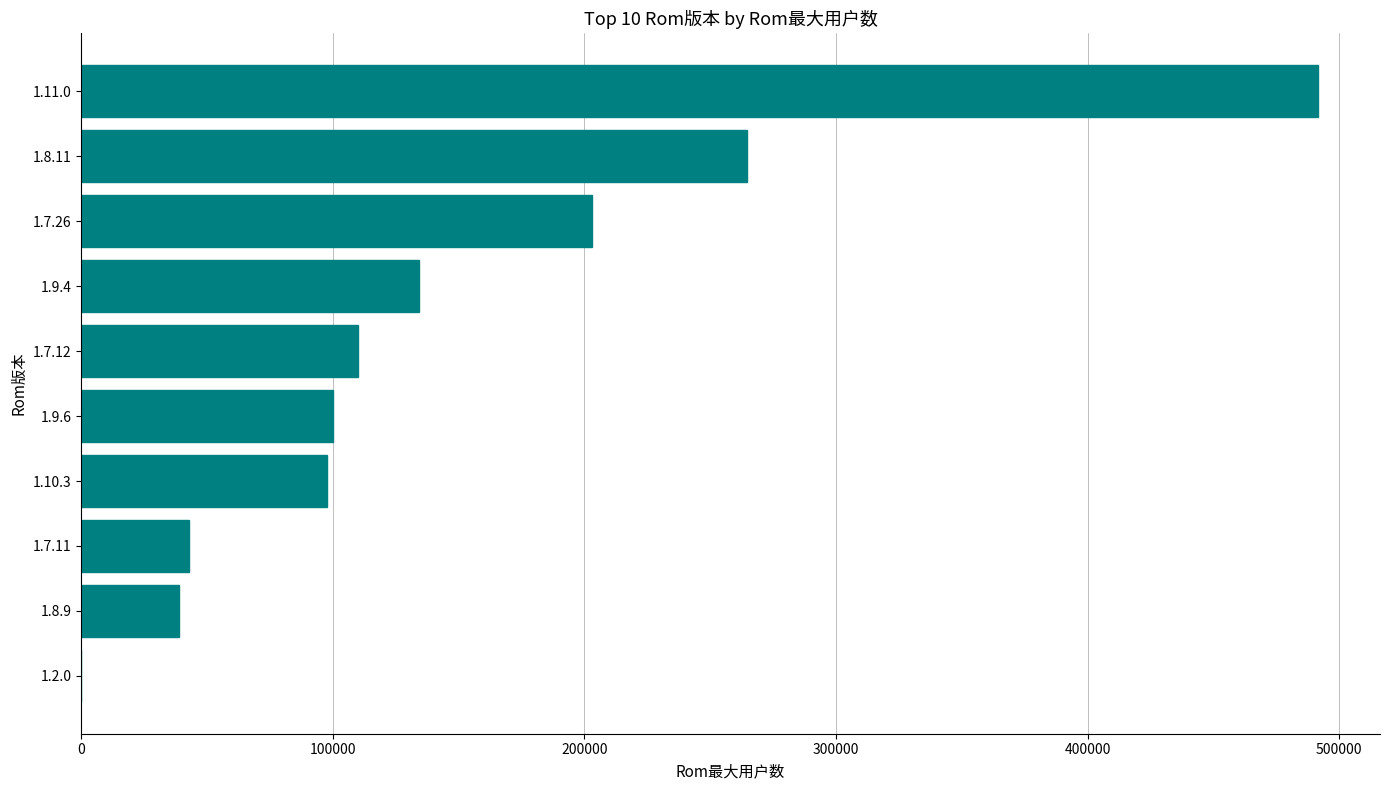

What is the sum of all values?

1483457